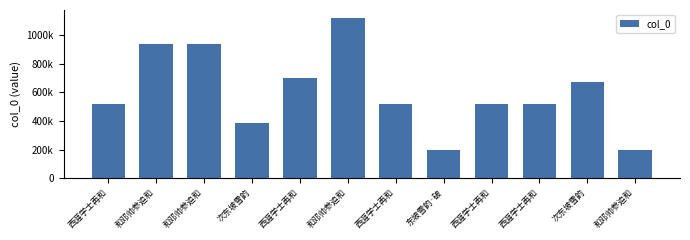

What is the change in value from 西涯学士再和 to 和邓帅参追和?

+423267